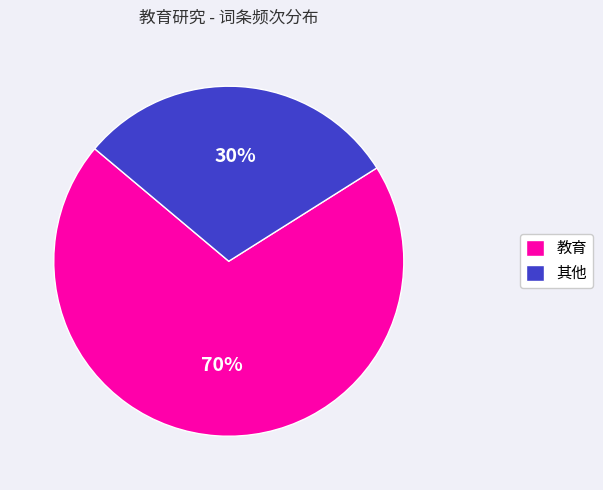

To the nearest percent, what percentage of the pie is 其他?

30%